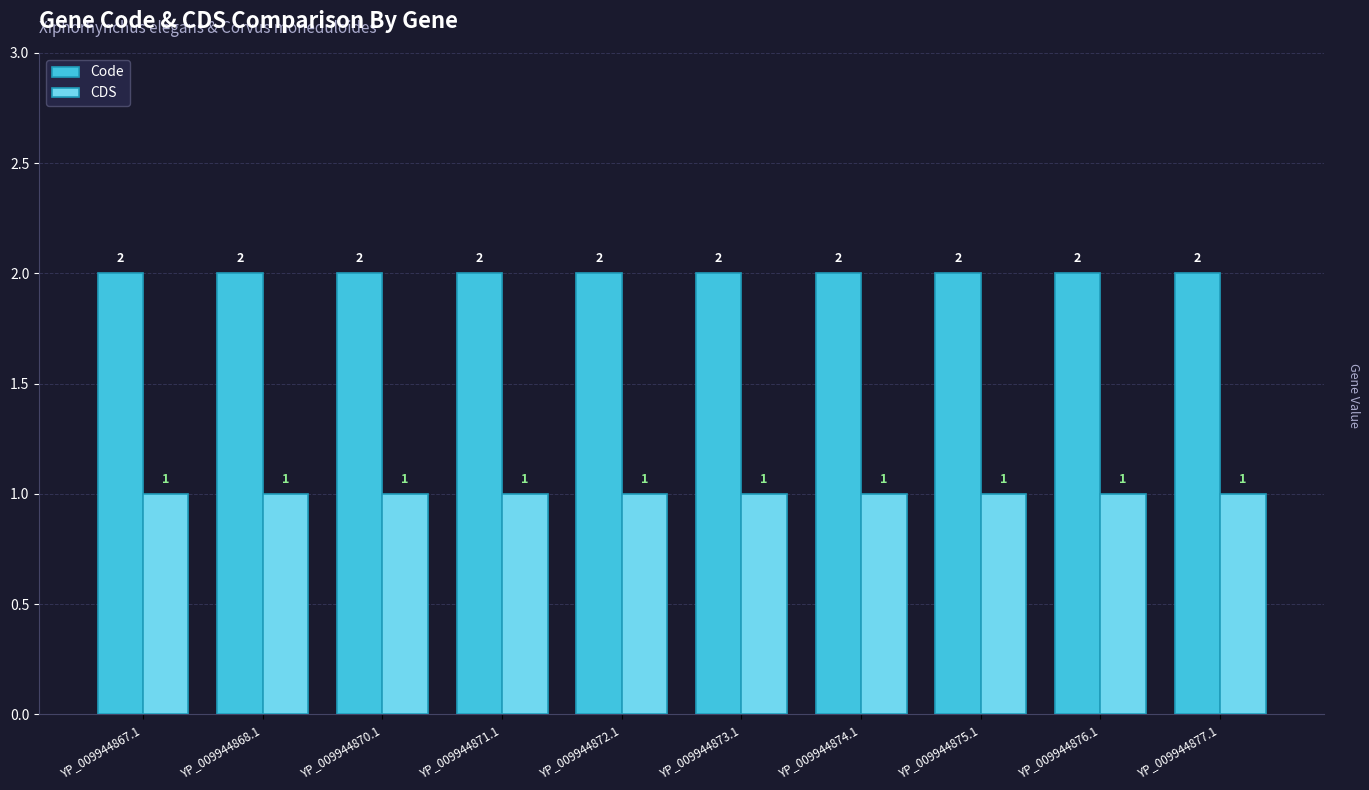

Rank the series by their average value, from lowest to highest.

CDS, Code